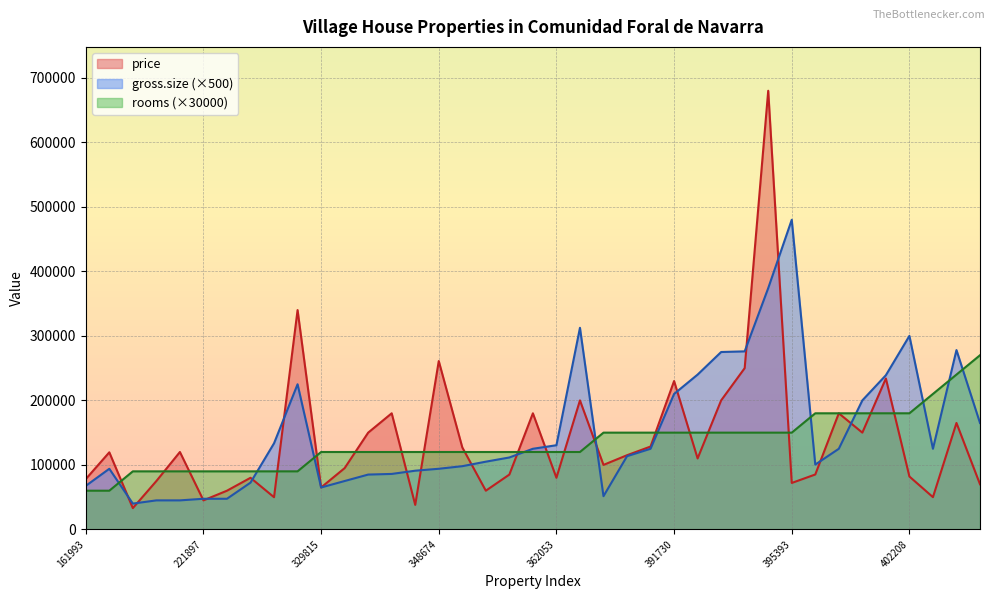

True or false: rooms has more than 1 points higher than both neighbors.

False